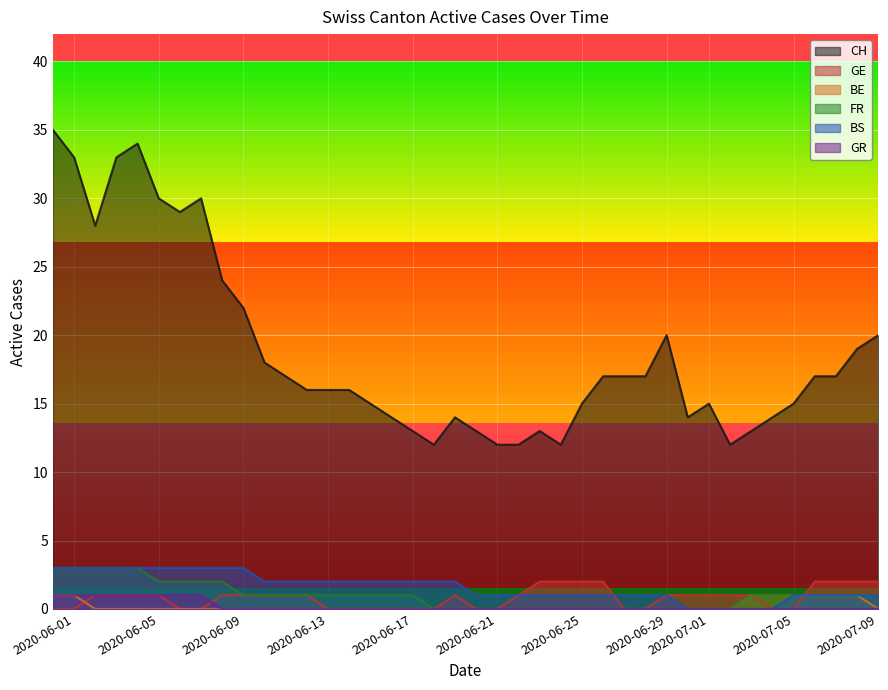

What is the maximum value shown in the chart?

35